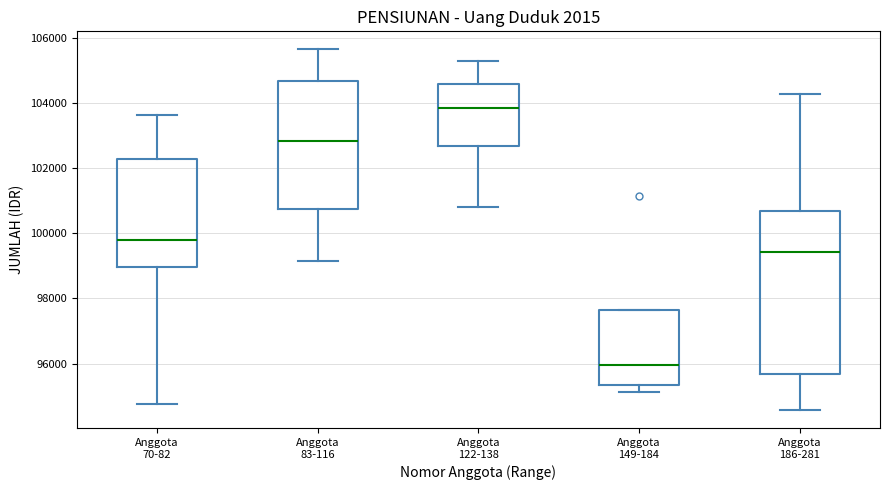

Where is the upper edge of the box for Anggota 149-184 on the y-axis? The values are not printed on the chart, so give them approximately, as read against the axis.

97600